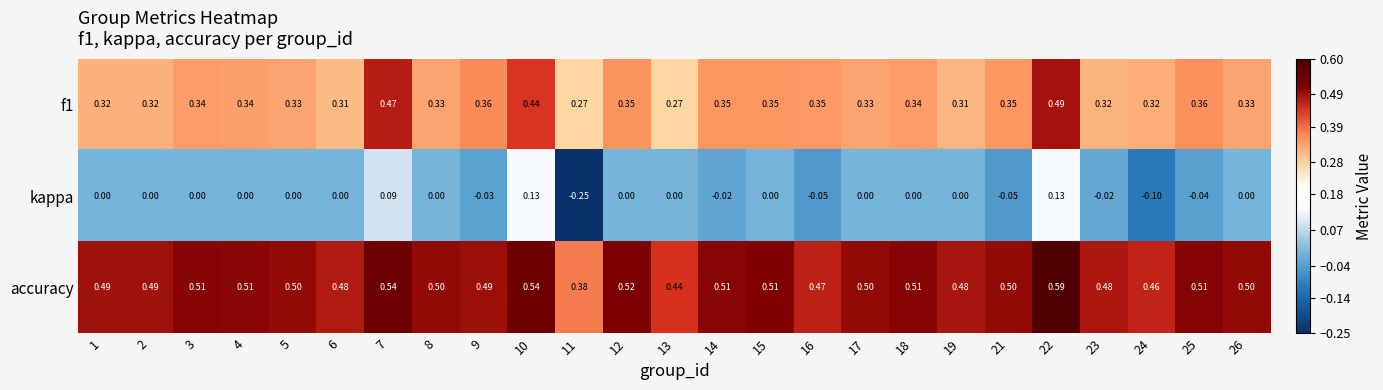

Is the value of kappa at 7 greater than the value of f1 at 10?

No